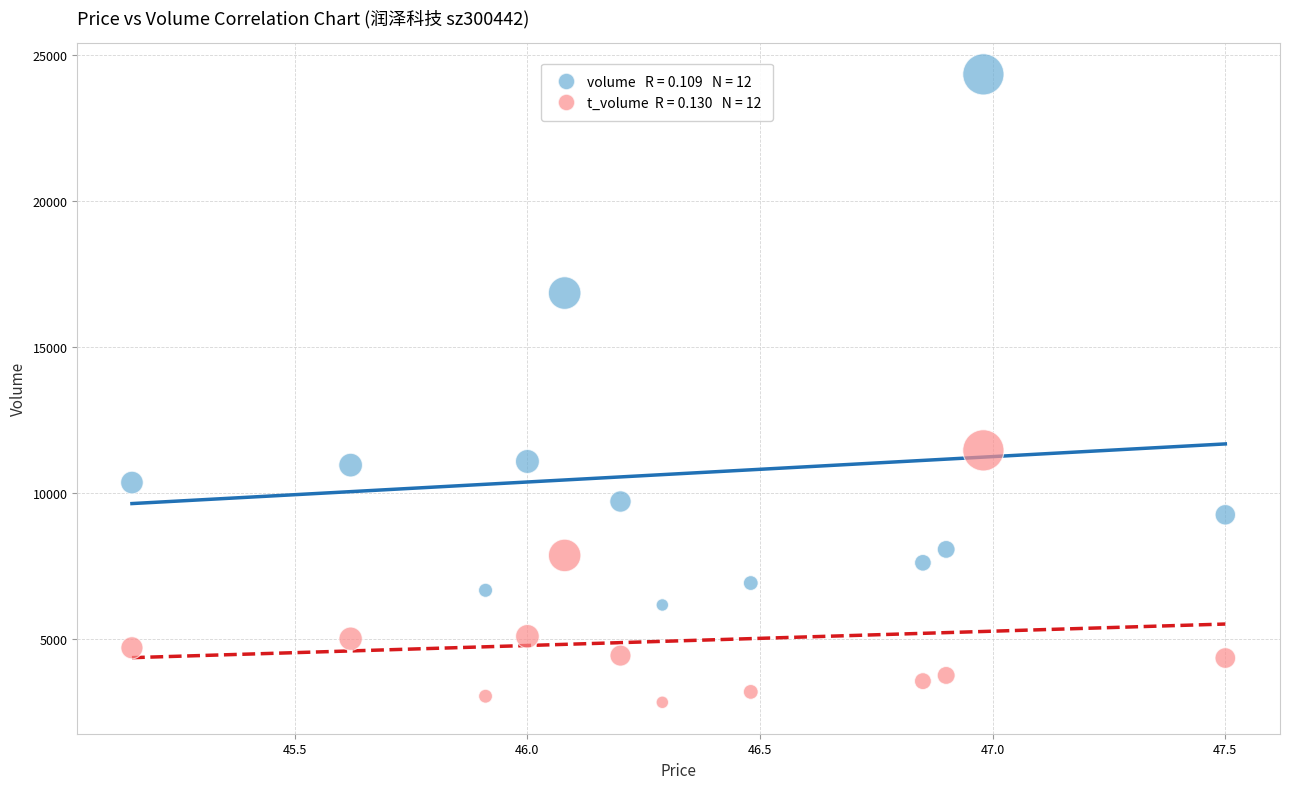

Across all series, what Y value is closest to 13589?

11468